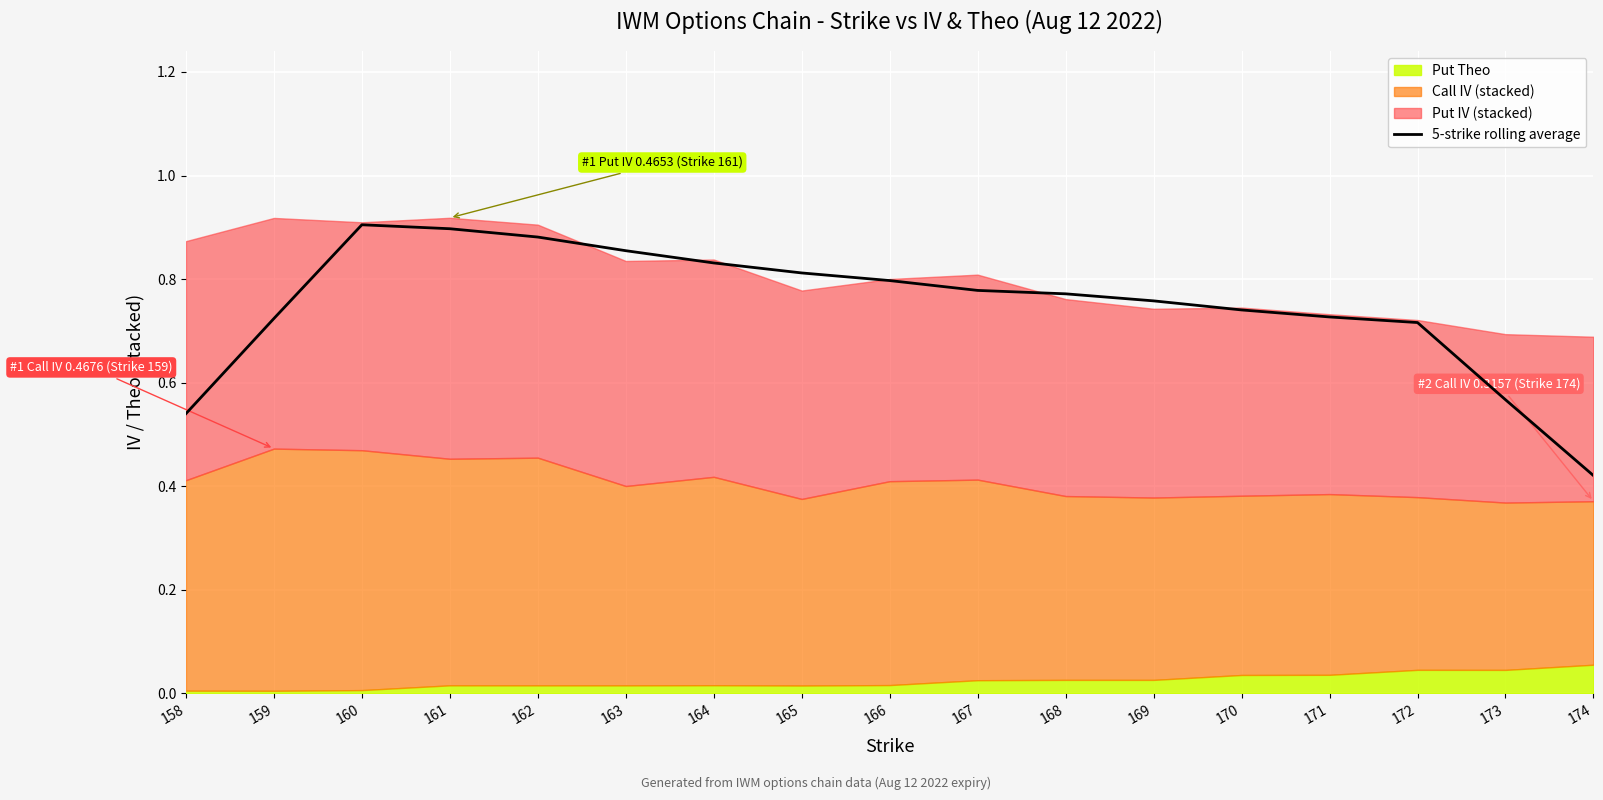

What is the approximate value at 173?

0.6